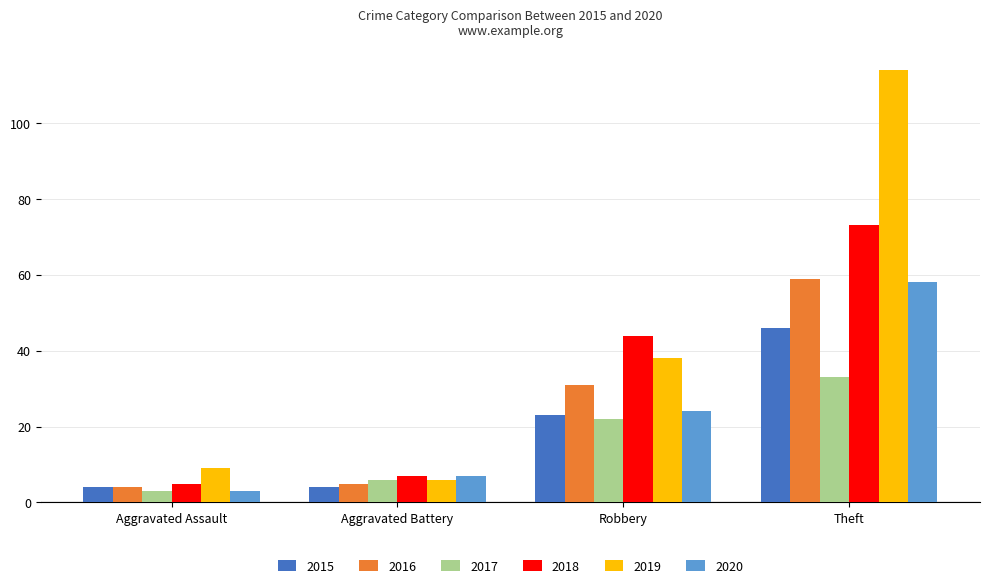

Reading right to left, transcribe all the data shown in this chart.

2015: 46	23	4	4
2016: 59	31	5	4
2017: 33	22	6	3
2018: 73	44	7	5
2019: 114	38	6	9
2020: 58	24	7	3